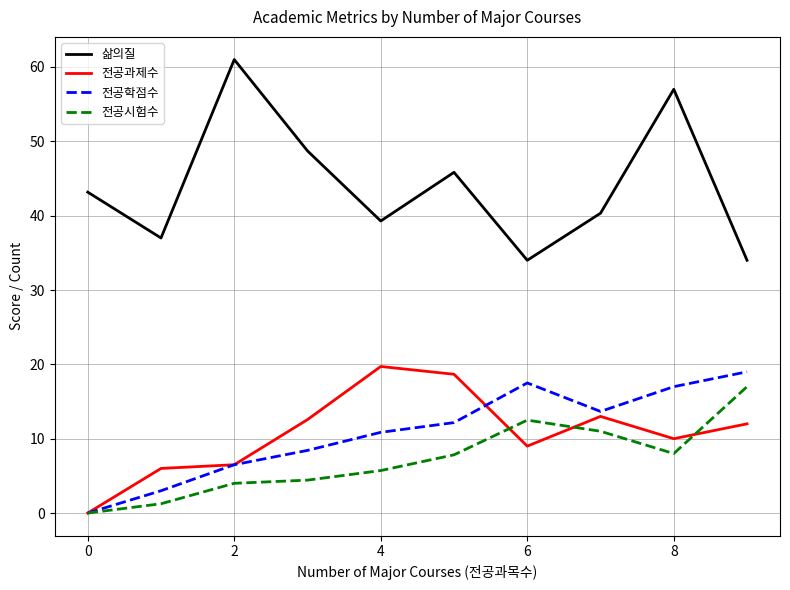

What is the greatest value displayed?

61.0